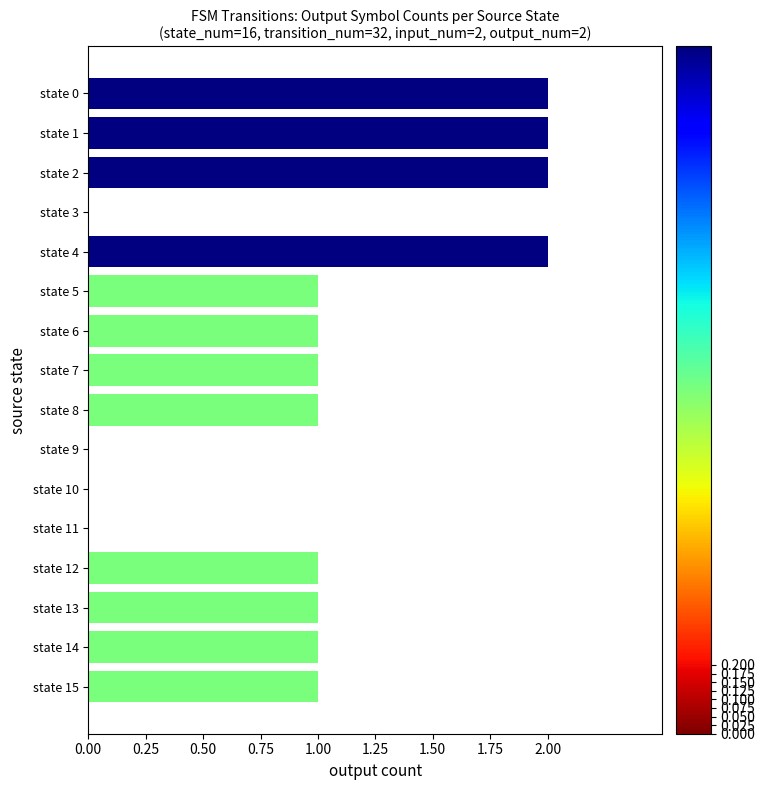

Reading top to bottom, transcribe all the data shown in this chart.

state 0=2	state 1=2	state 2=2	state 3=0	state 4=2	state 5=1	state 6=1	state 7=1	state 8=1	state 9=0	state 10=0	state 11=0	state 12=1	state 13=1	state 14=1	state 15=1